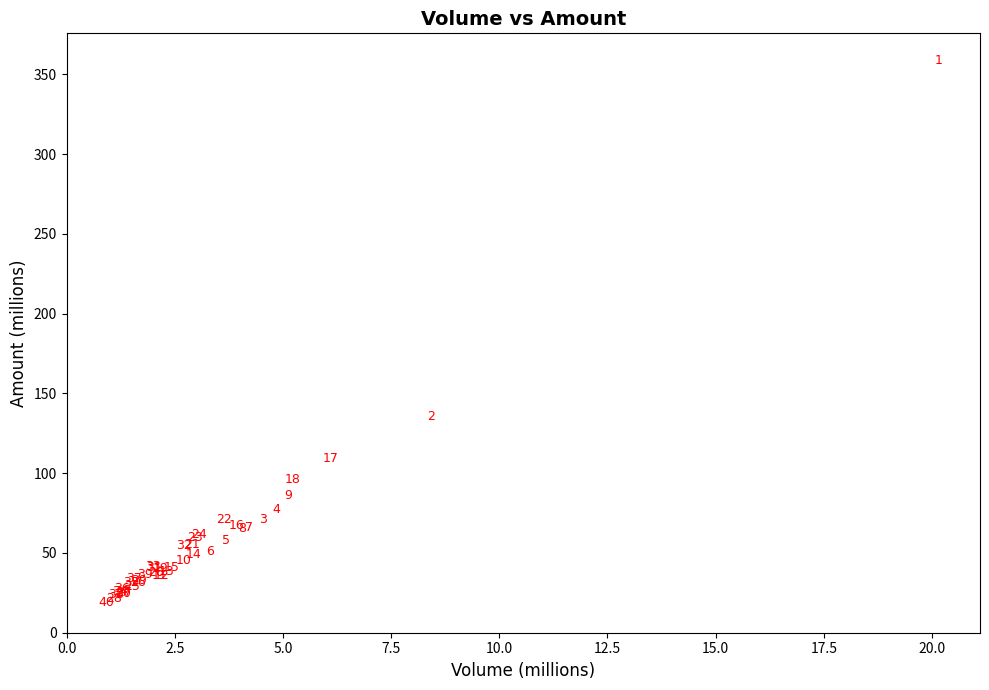

What Y value in the scatter plot is closest to 188?

135.8